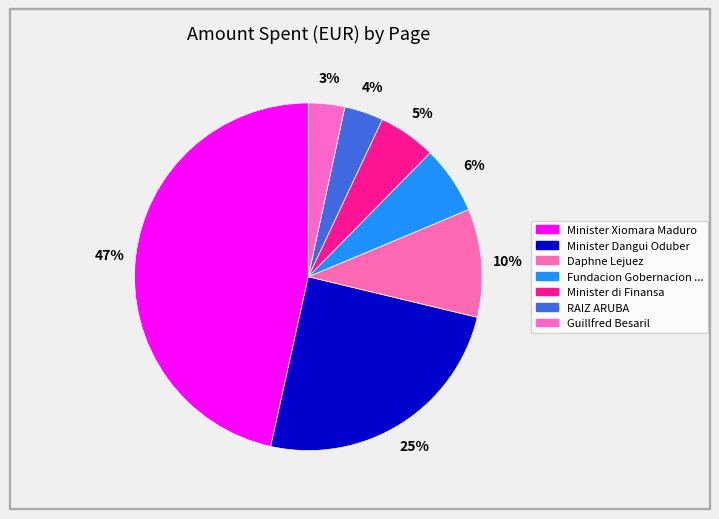

How many segments does this pie chart have?

7